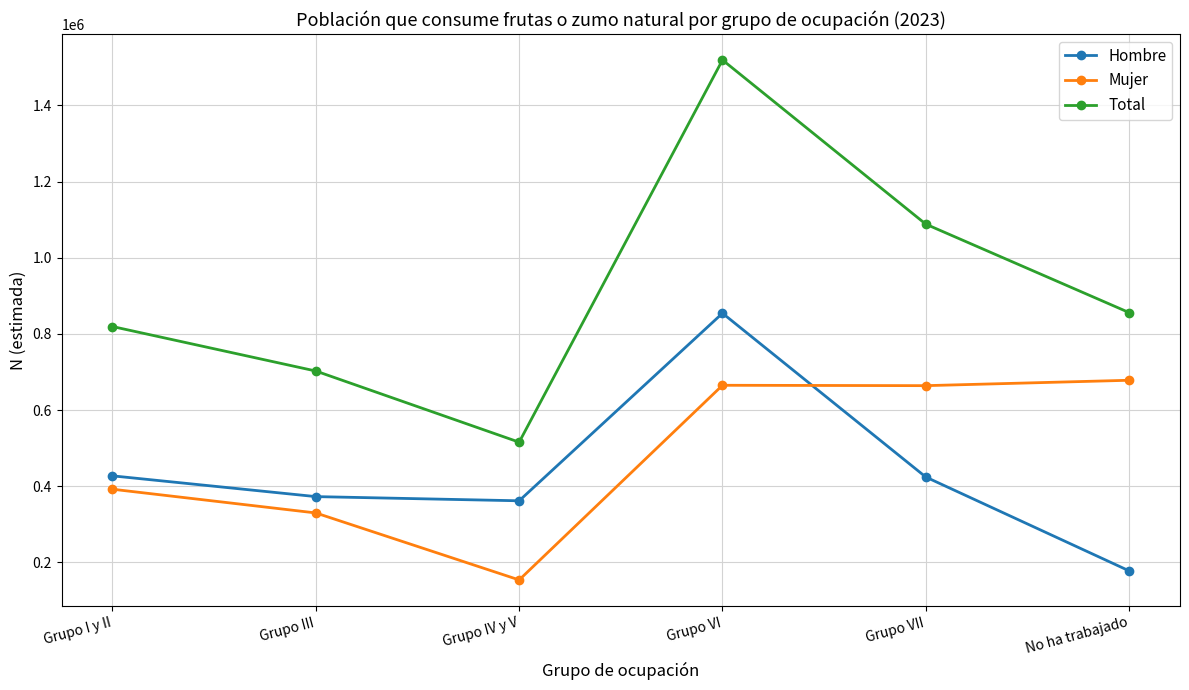

True or false: Hombre and Total intersect in this chart.

False